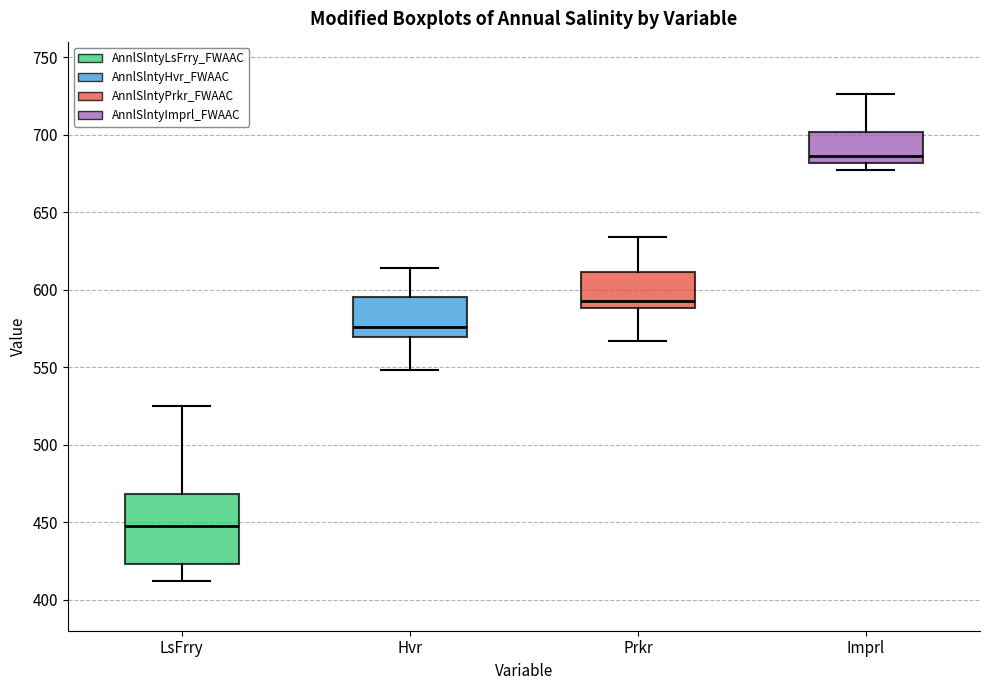

Reading left to right, read every box against the y-axis: the position of its median line, the range the box covers, and the ends of its whiskers. The values are not printed on the chart, so give them approximately, as read against the axis.

LsFrry: median 450, box 425 to 470, whiskers 410 to 525
Hvr: median 575, box 570 to 595, whiskers 550 to 615
Prkr: median 595, box 590 to 610, whiskers 565 to 635
Imprl: median 685, box 680 to 700, whiskers 675 to 725